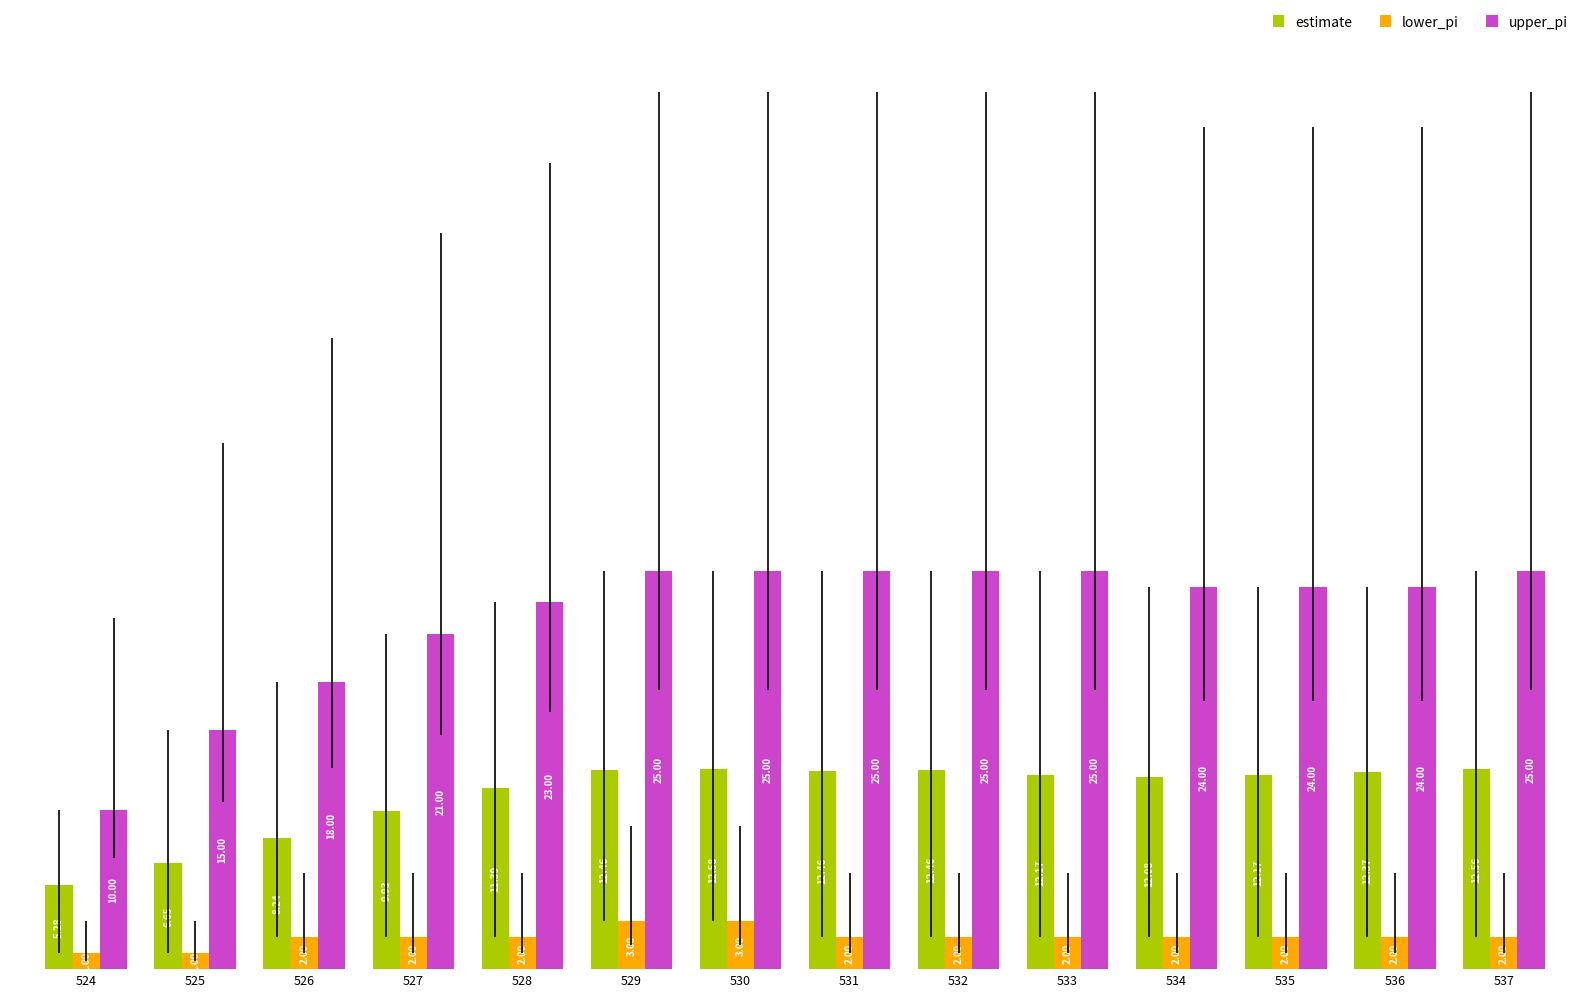

What is the total value across all series at 527?

32.9